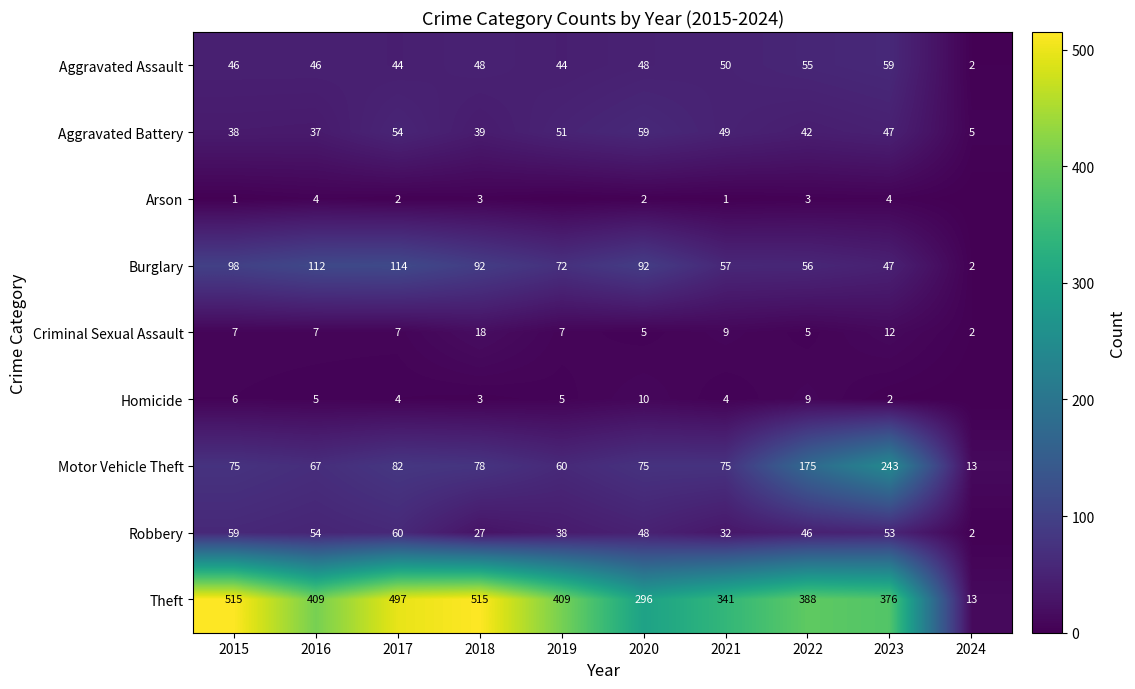

Where does the Theft series first go above 409?

2015